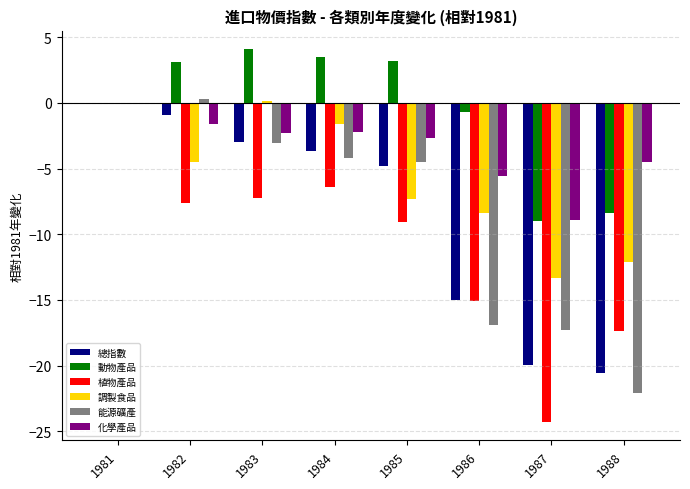

At which category is the sum across all series the highest?

1981